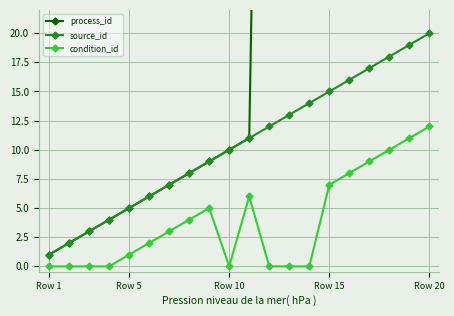

Reading left to right, list all the values displayed in this chart.

process_id: 1	2	3	4	5	6	7	8	9	10	11	110	111	112	113	114	115	116	117	118
source_id: 1	2	3	4	5	6	7	8	9	10	11	12	13	14	15	16	17	18	19	20
condition_id: 0	0	0	0	1	2	3	4	5	0	6	0	0	0	7	8	9	10	11	12